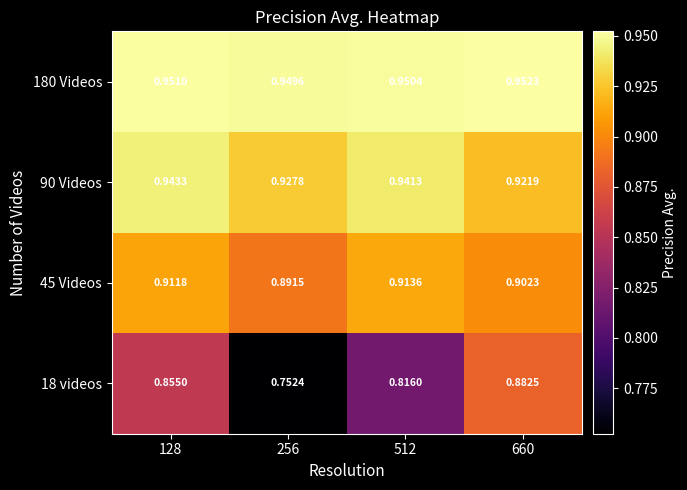

Is the value of 180 Videos at 256 greater than the value of 90 Videos at 512?

Yes